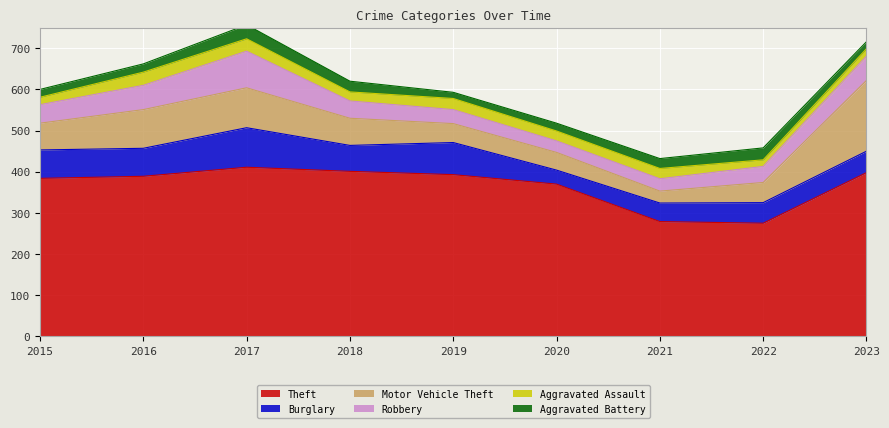

Reading left to right, list all the values displayed in this chart.

Theft: 2015=384	2016=389	2017=411	2018=401	2019=393	2020=370	2021=279	2022=275	2023=398
Burglary: 2015=69	2016=68	2017=96	2018=63	2019=78	2020=34	2021=45	2022=50	2023=52
Motor Vehicle Theft: 2015=65	2016=94	2017=97	2018=66	2019=46	2020=43	2021=29	2022=49	2023=172
Robbery: 2015=45	2016=59	2017=89	2018=42	2019=34	2020=28	2021=30	2022=39	2023=59
Aggravated Assault: 2015=18	2016=32	2017=30	2018=22	2019=27	2020=24	2021=25	2022=16	2023=18
Aggravated Battery: 2015=19	2016=20	2017=34	2018=26	2019=15	2020=19	2021=24	2022=29	2023=17